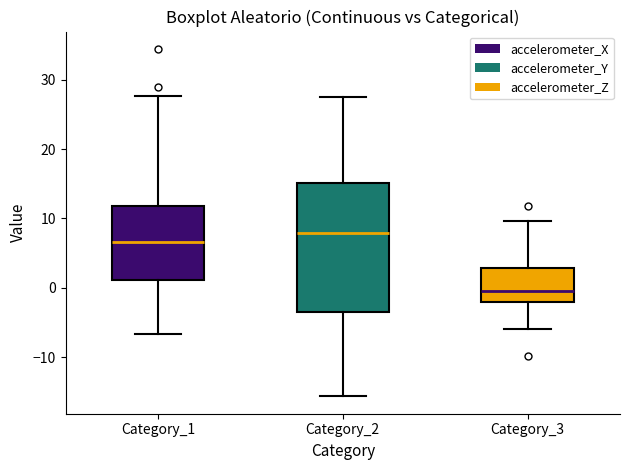

Where is the upper edge of the box for Category_3 on the y-axis? The values are not printed on the chart, so give them approximately, as read against the axis.

3